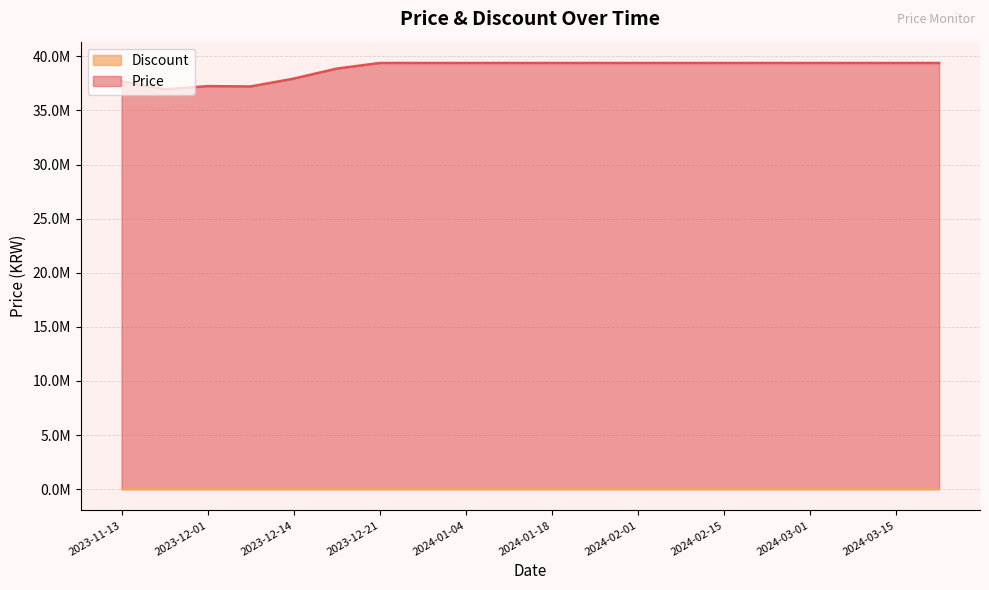

How many values are below 39390000?

6